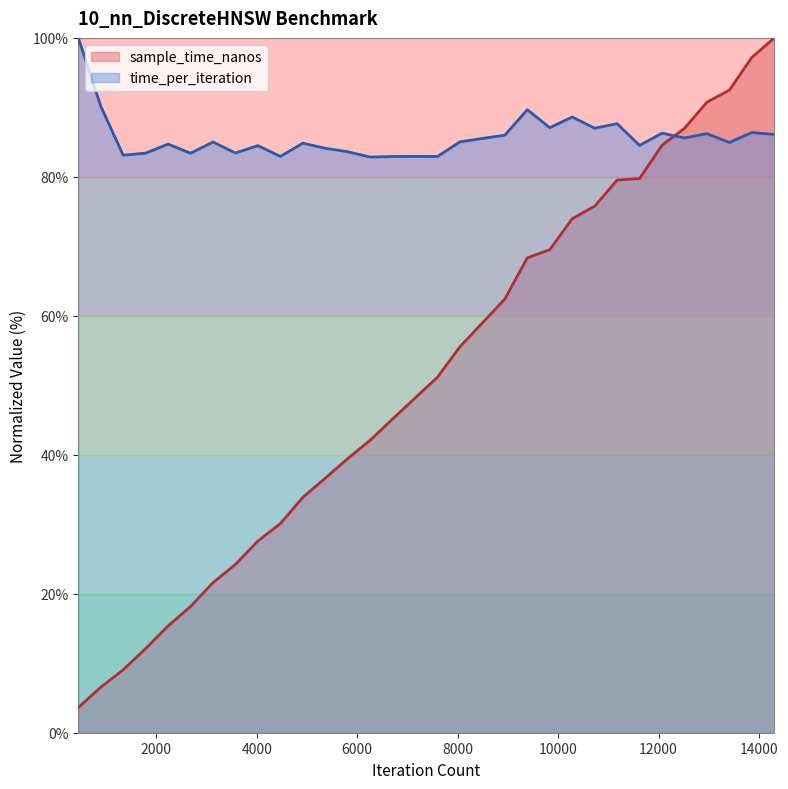

Which series has the widest spread of values?

sample_time_nanos